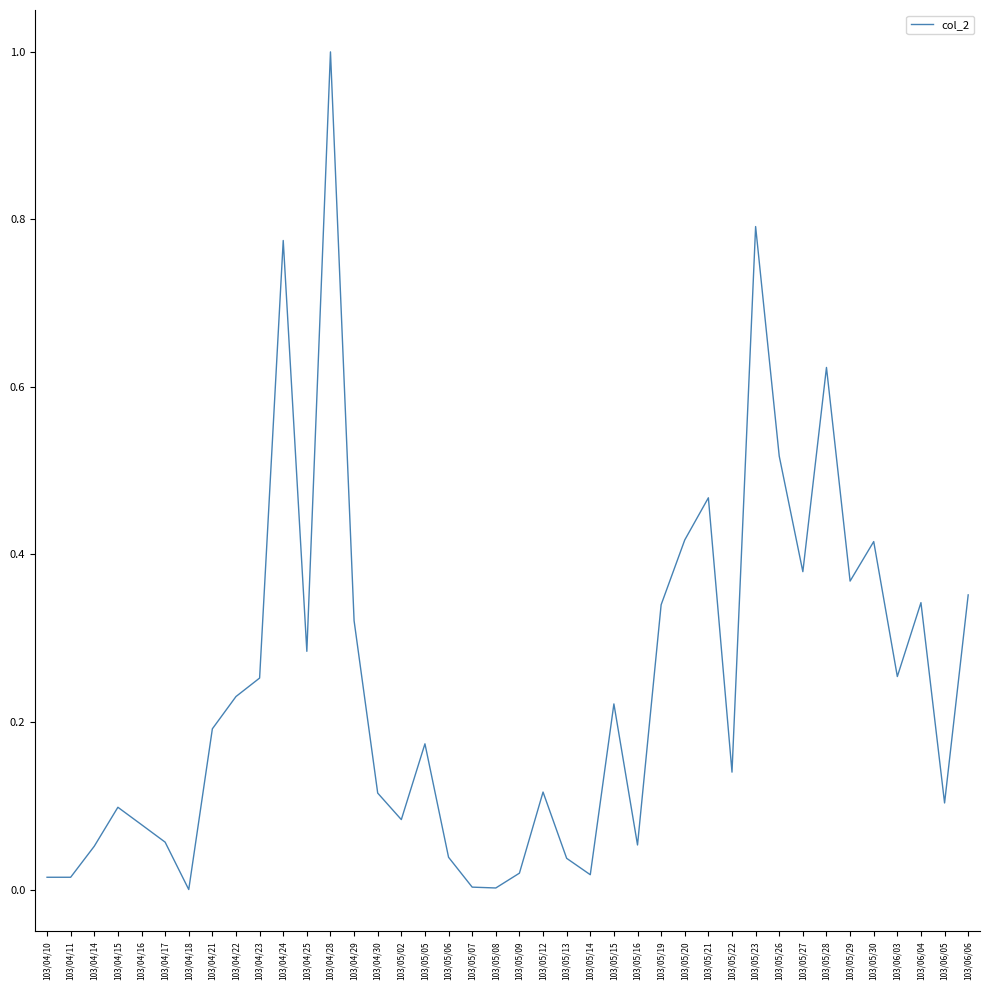

At which category does the data reach its first local peak?

103/04/15